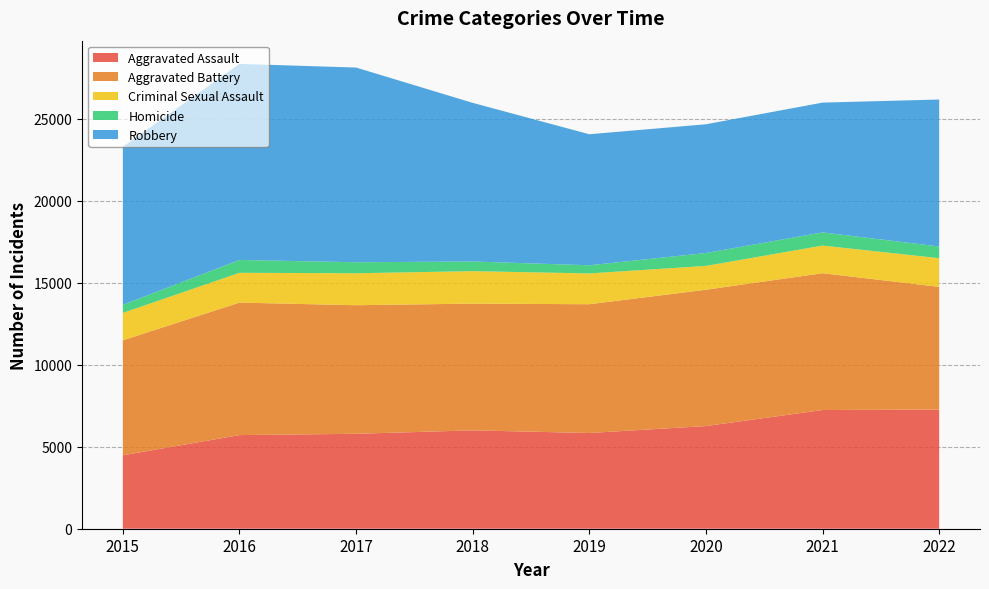

Reading right to left, list all the values displayed in this chart.

Aggravated Assault: 7270	7243	6263	5841	6001	5793	5712	4480
Aggravated Battery: 7487	8348	8319	7857	7734	7845	8085	7018
Criminal Sexual Assault: 1751	1686	1454	1879	1981	1949	1818	1670
Homicide: 713	804	787	498	589	672	786	496
Robbery: 8967	7919	7855	7994	9679	11880	11960	9638